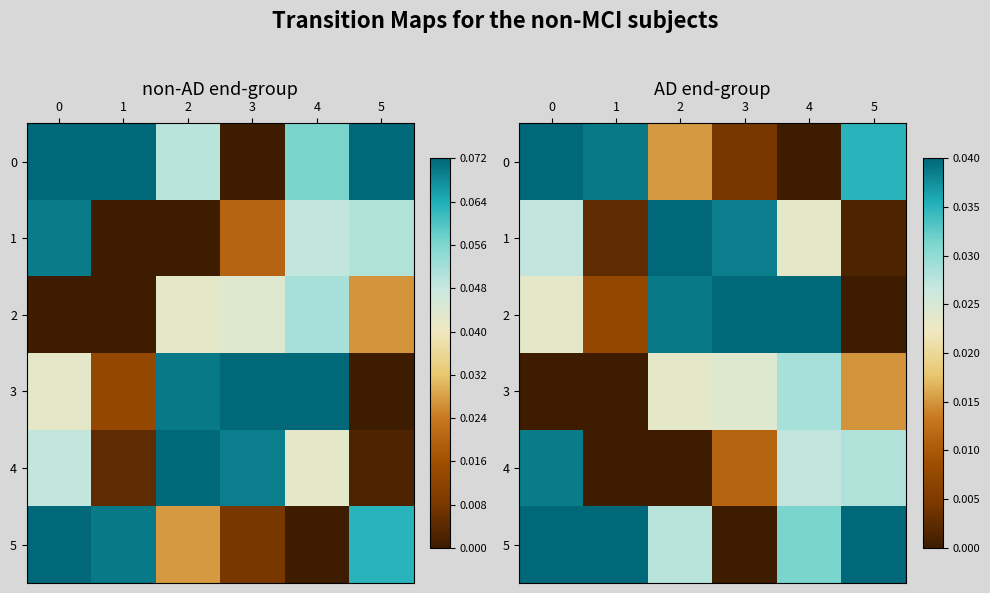

Rank the series by their maximum value, from lowest to highest.

3, 4, 0, 1, 2, 5